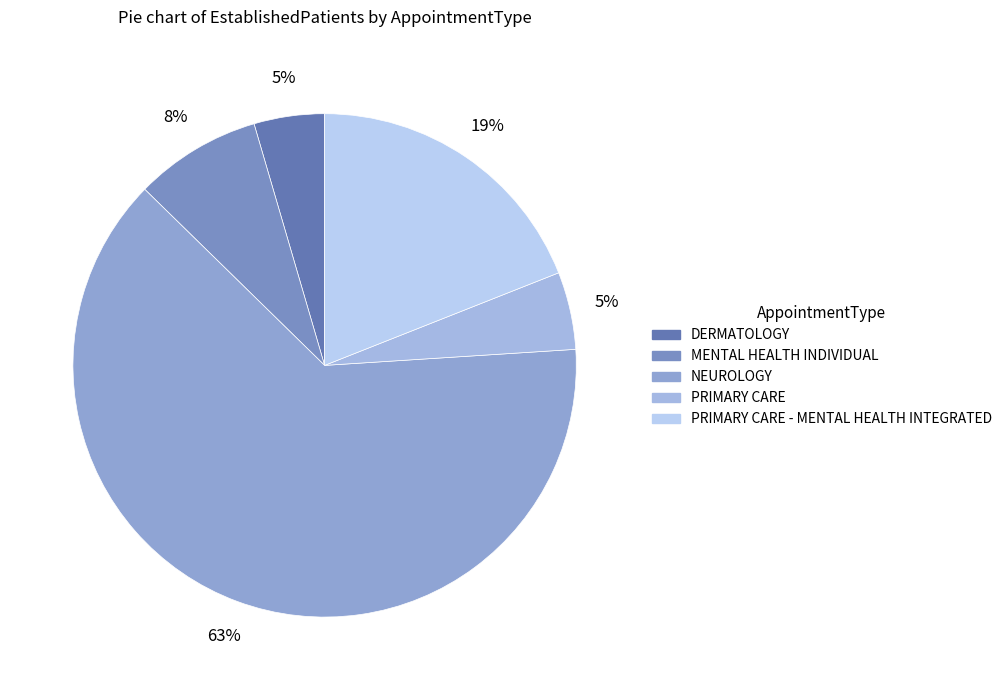

Count the number of slices in the pie.

5